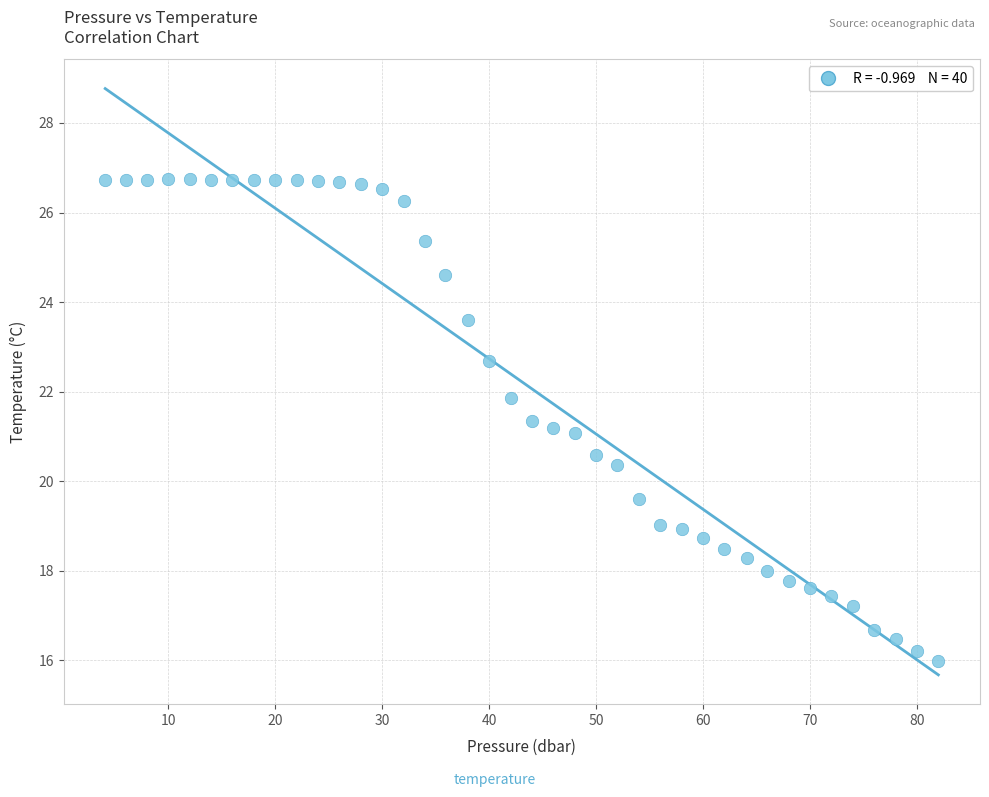

What is the range of X values (max minus min)?

77.9